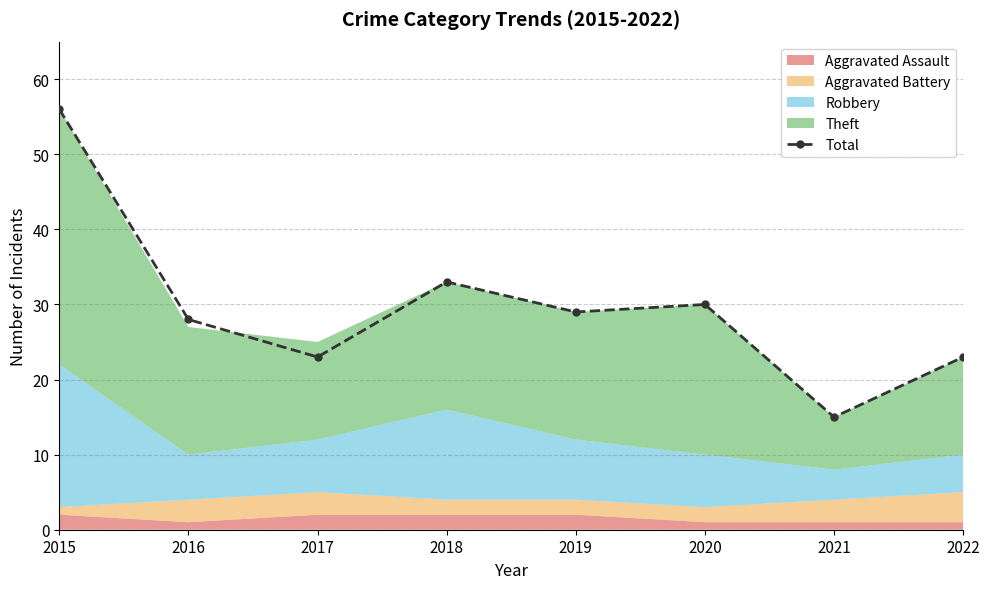

True or false: the data shows 28 at 2016.

True